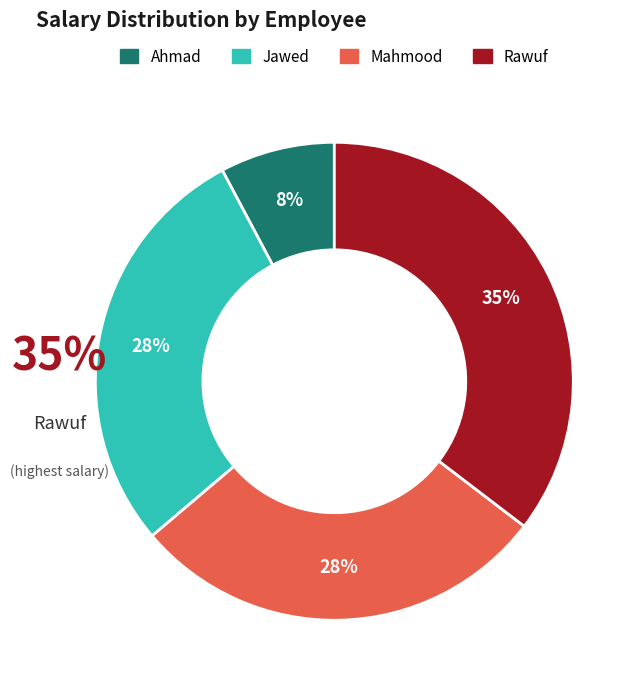

To the nearest percent, what is the combined percentage of Mahmood and Ahmad?

36%